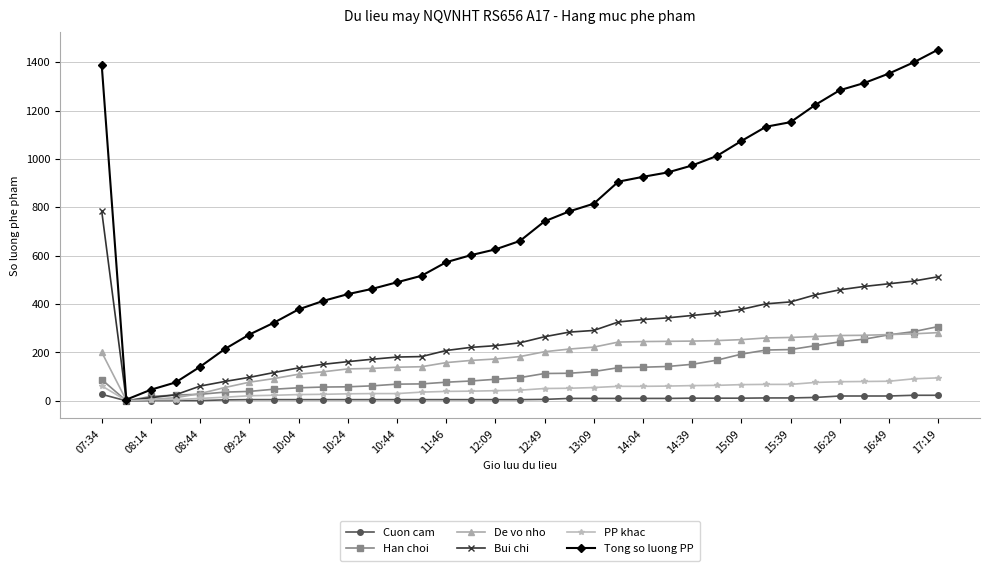

Which series has the largest range (max minus min)?

Tong so luong PP